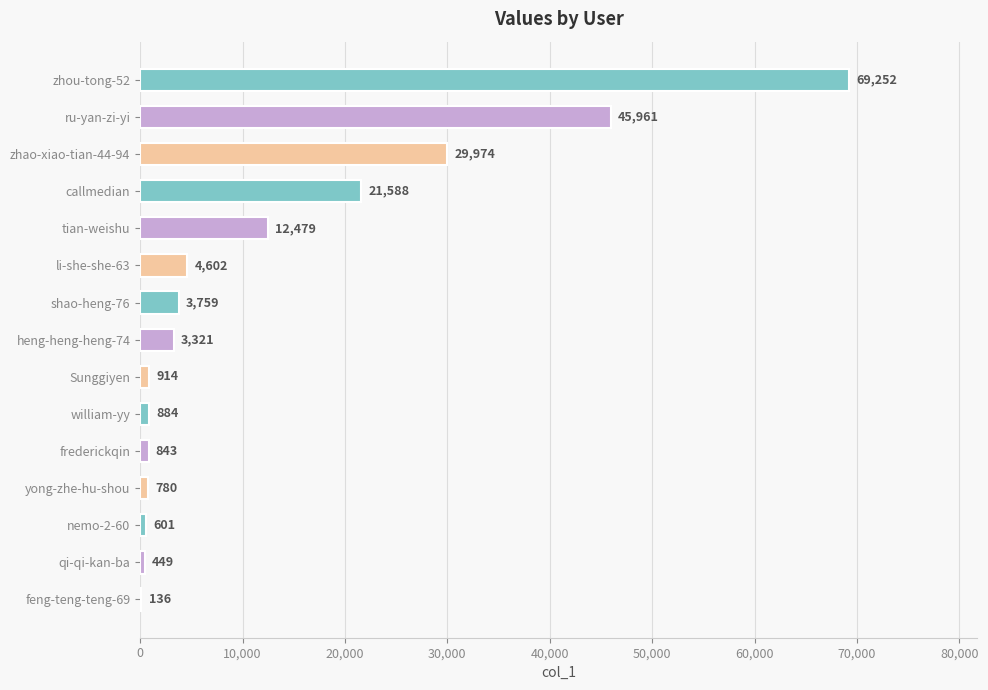

What is the ratio of the value at tian-weishu to the value at yong-zhe-hu-shou?

16.0